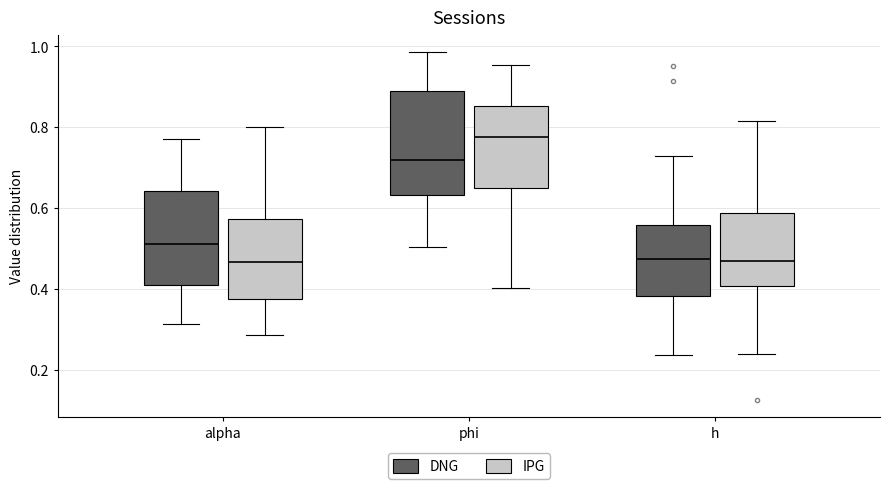

Reading left to right, read every box against the y-axis: the position of its median line, the range the box covers, and the ends of its whiskers. The values are not printed on the chart, so give them approximately, as read against the axis.

alpha (DNG): median 0.52, box 0.40 to 0.64, whiskers 0.32 to 0.78
alpha (IPG): median 0.46, box 0.38 to 0.58, whiskers 0.28 to 0.80
phi (DNG): median 0.72, box 0.64 to 0.90, whiskers 0.50 to 0.98
phi (IPG): median 0.78, box 0.64 to 0.86, whiskers 0.40 to 0.96
h (DNG): median 0.48, box 0.38 to 0.56, whiskers 0.24 to 0.72
h (IPG): median 0.46, box 0.40 to 0.58, whiskers 0.24 to 0.82